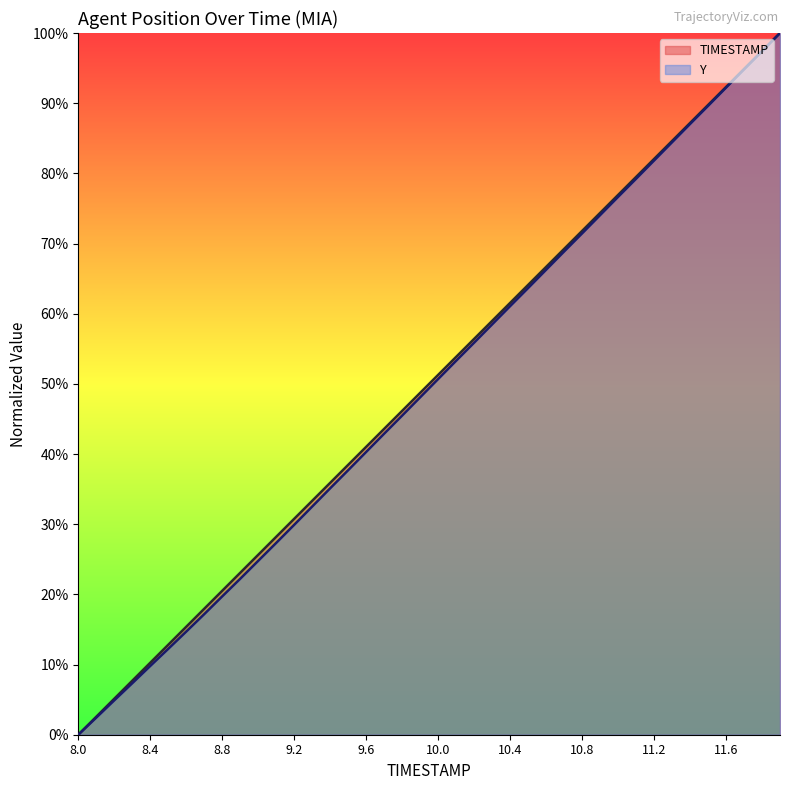

Which series has the widest spread of values?

TIMESTAMP